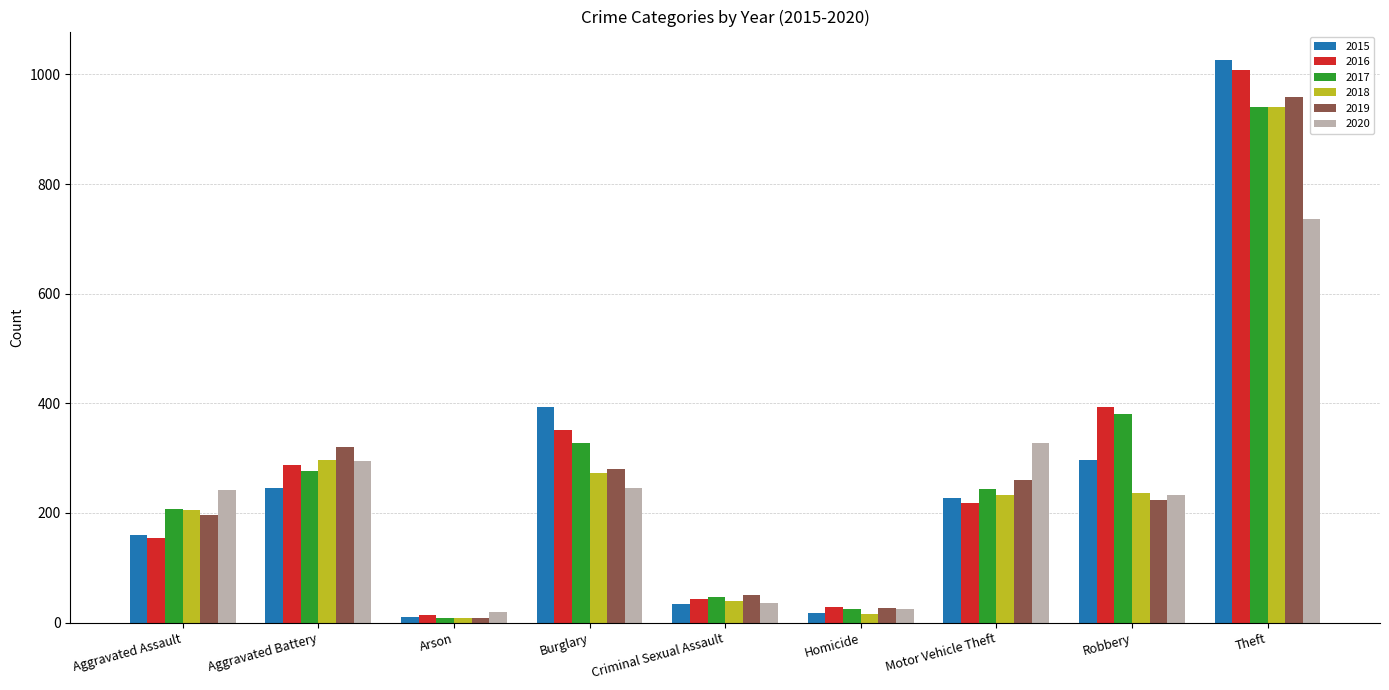

What is the spread (max minus min) of values at Robbery?

170